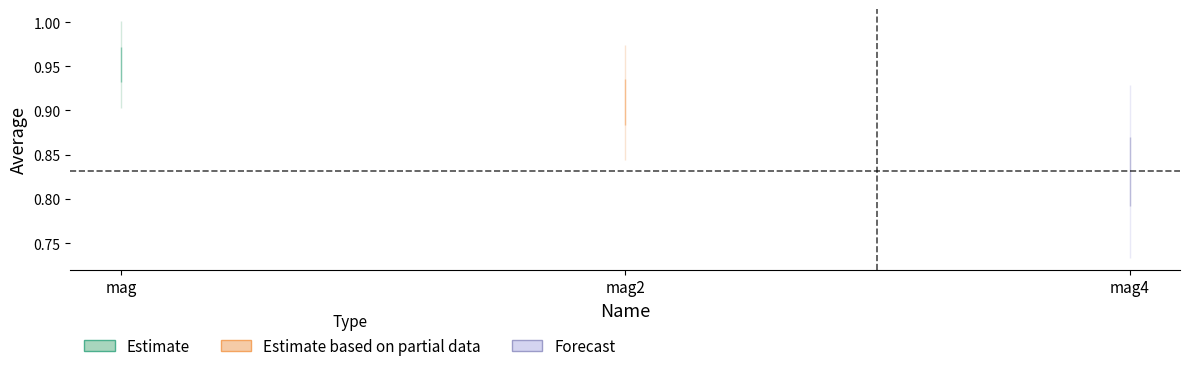

What is the average value of the average series?

0.9